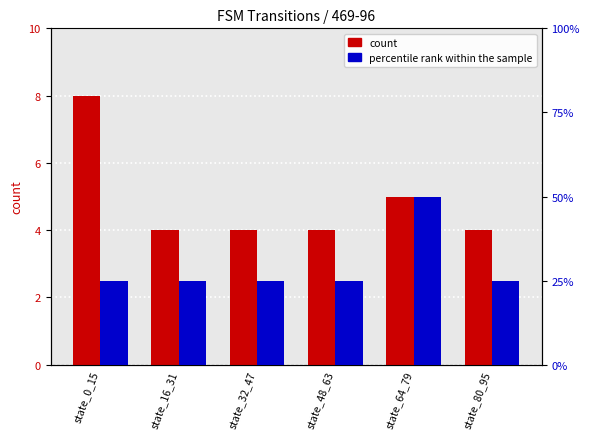

Where is count nearest to the value 6?

state_64_79